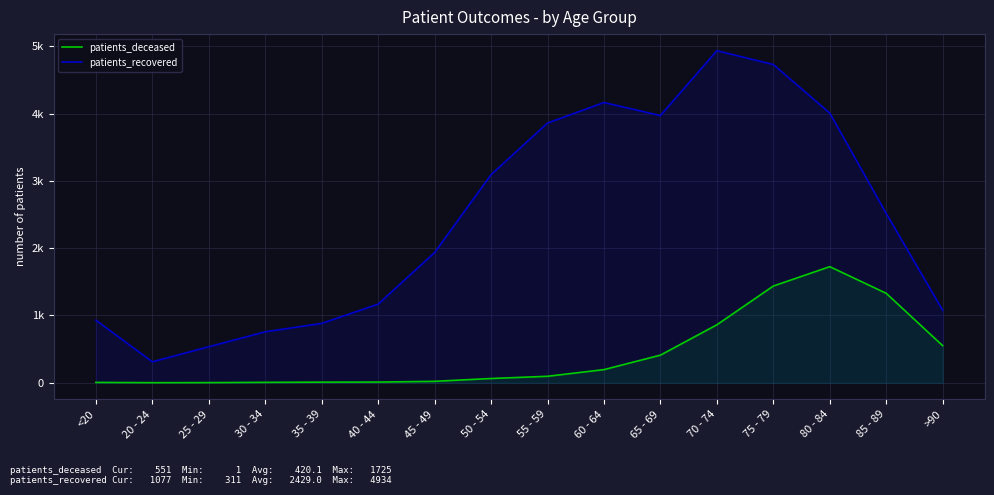

At which label is patients_recovered closest to 2622?

85 - 89